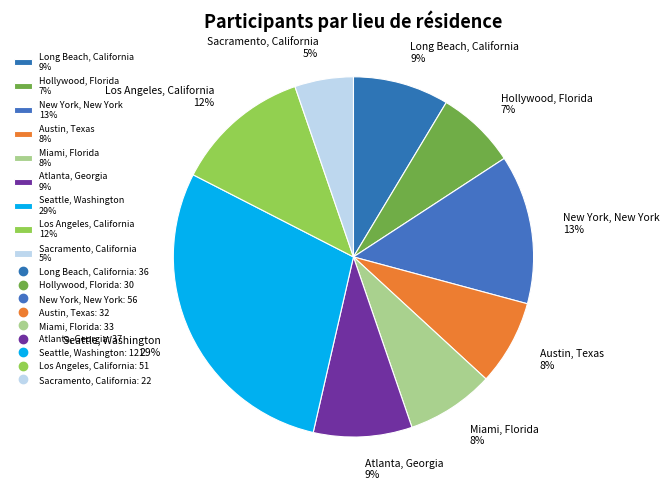

How many slices are in this pie chart?

9